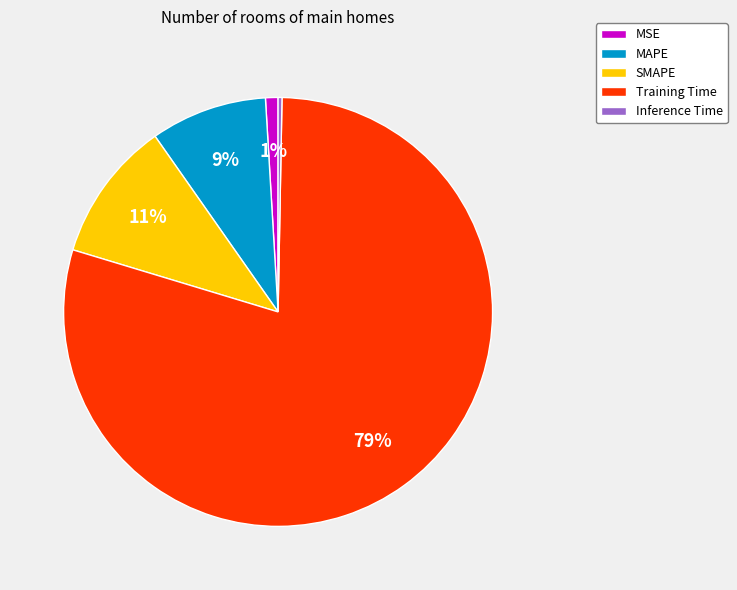

Rank the categories by value from highest to lowest.

Training Time, SMAPE, MAPE, MSE, Inference Time